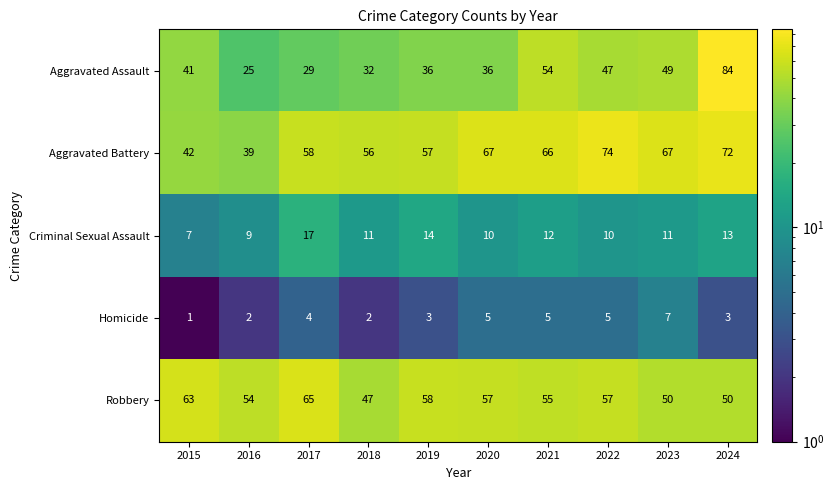

True or false: Aggravated Assault has a value of 12 at 2017.

False